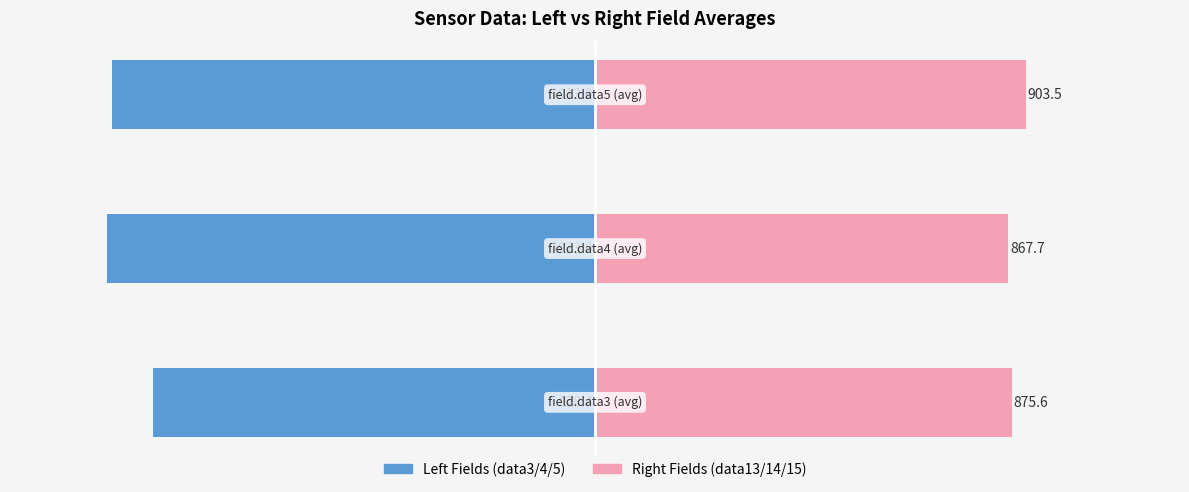

How many bars are there in each group?

2